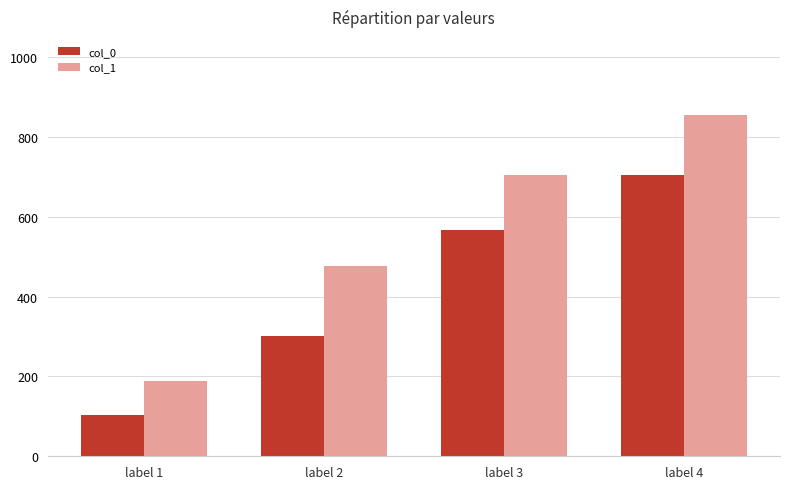

At label 3, list the series in order from smallest to largest.

col_0, col_1